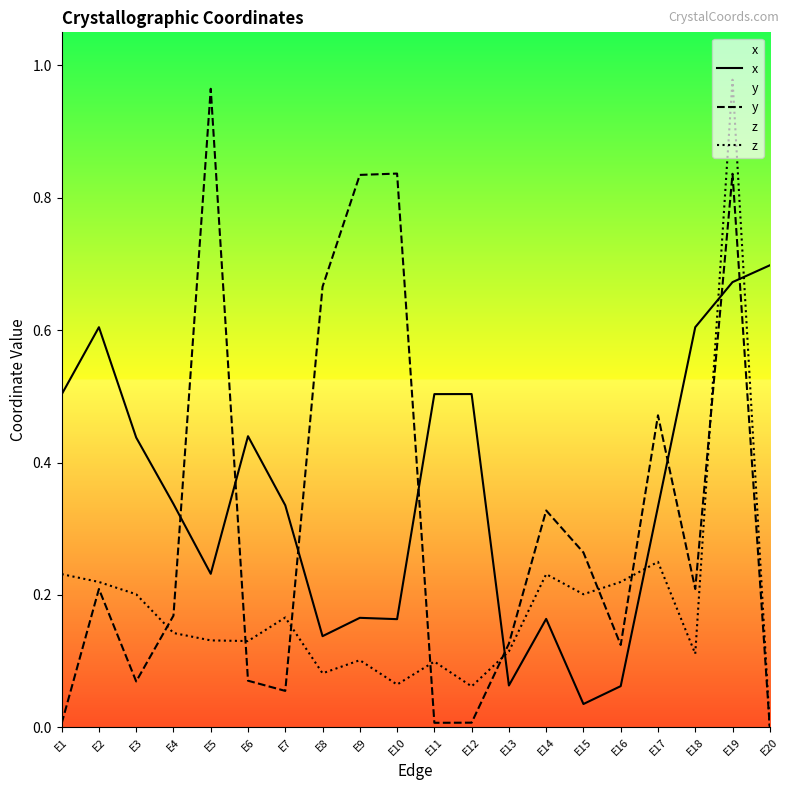

Read the z value at E5.

0.1